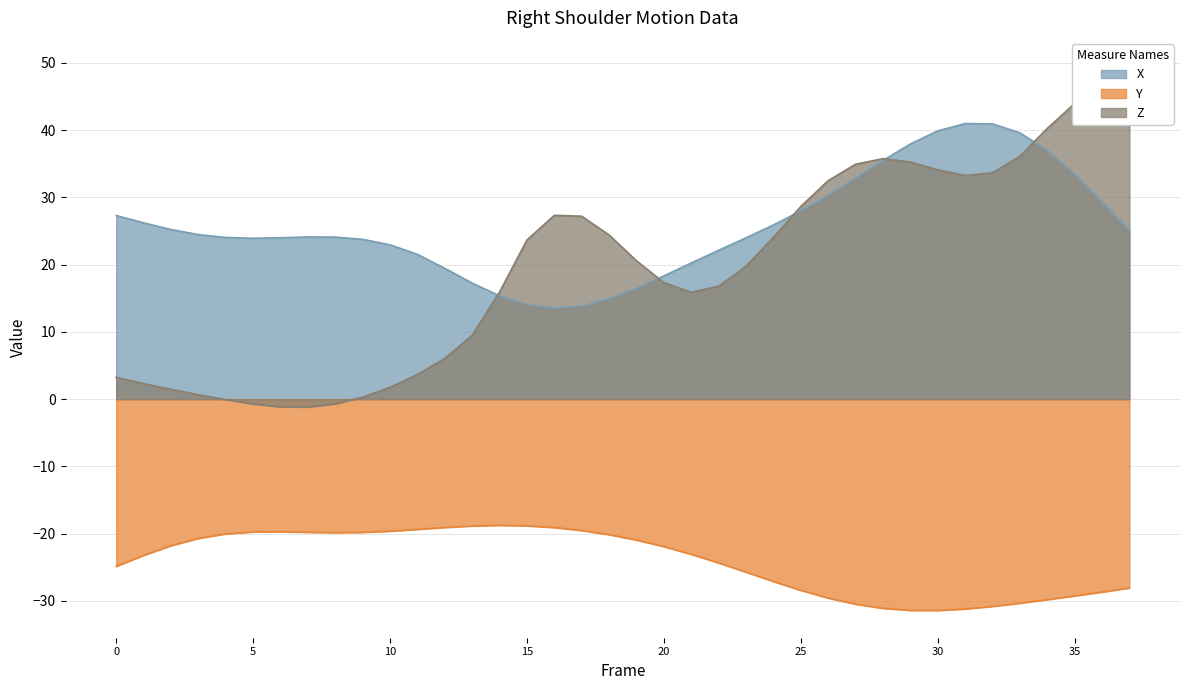

What is the difference between the second highest and second lowest values in the X series?

27.1